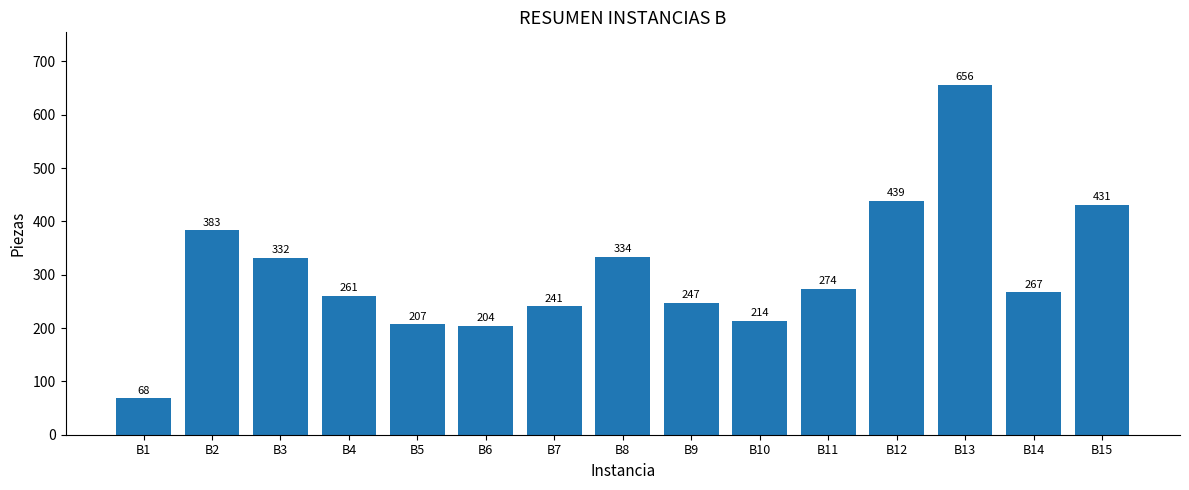

Count the number of data series in this chart.

1